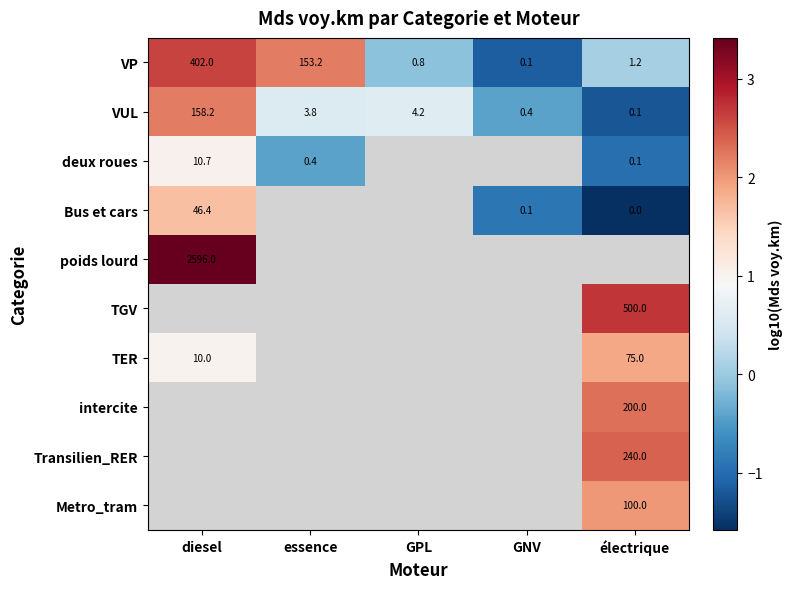

The value of Bus et cars at GNV is -0.4. True or false?

False